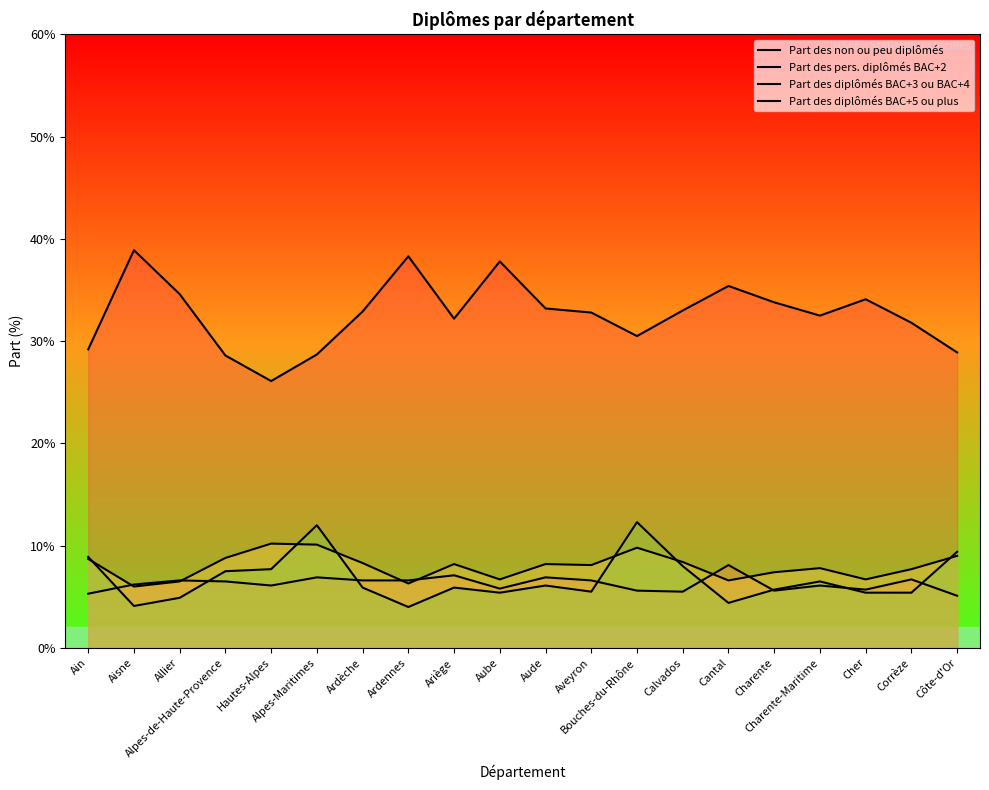

Reading left to right, extract all data points from this chart.

Part des non ou peu diplômés: 29.2	38.9	34.6	28.6	26.1	28.7	32.9	38.3	32.2	37.8	33.2	32.8	30.5	33.0	35.4	33.8	32.5	34.1	31.8	28.9
Part des pers. diplômés BAC+2: 5.3	6.2	6.6	6.5	6.1	6.9	6.6	6.6	7.1	5.8	6.9	6.6	5.6	5.5	8.1	5.6	6.1	5.7	6.7	5.1
Part des diplômés BAC+3 ou BAC+4: 8.7	6.0	6.5	8.8	10.2	10.1	8.3	6.3	8.2	6.7	8.2	8.1	9.8	8.4	6.6	7.4	7.8	6.7	7.7	9.0
Part des diplômés BAC+5 ou plus: 8.9	4.1	4.9	7.5	7.7	12.0	5.9	4.0	5.9	5.4	6.1	5.5	12.3	8.0	4.4	5.7	6.5	5.4	5.4	9.4